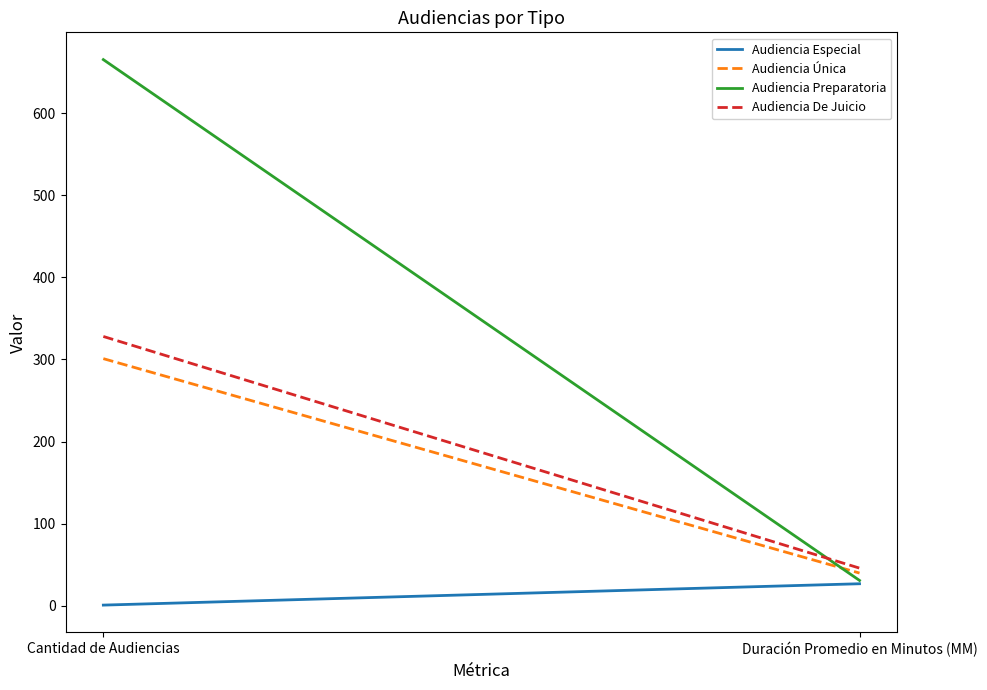

How many lines are shown in the chart?

4